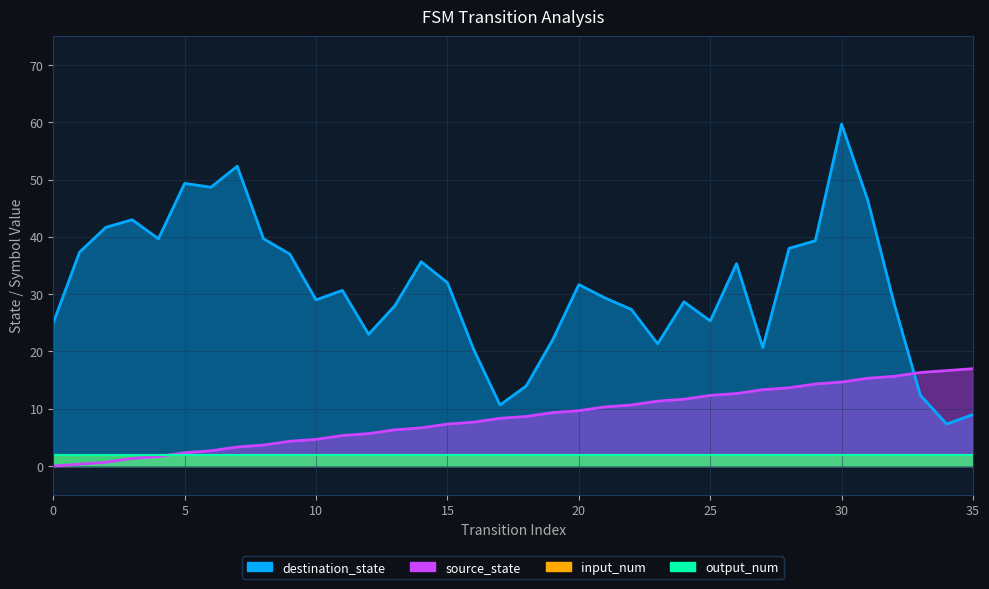

Is the value of destination_state at 22 greater than the value of source_state at 28?

Yes